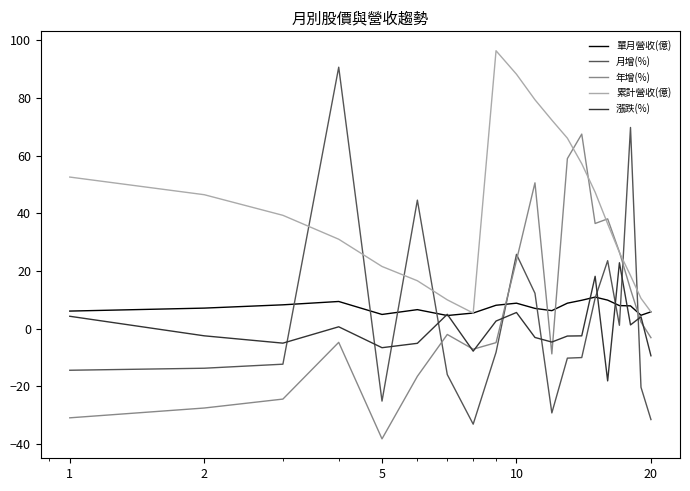

At how many categories does at least one series exceed 18?

16